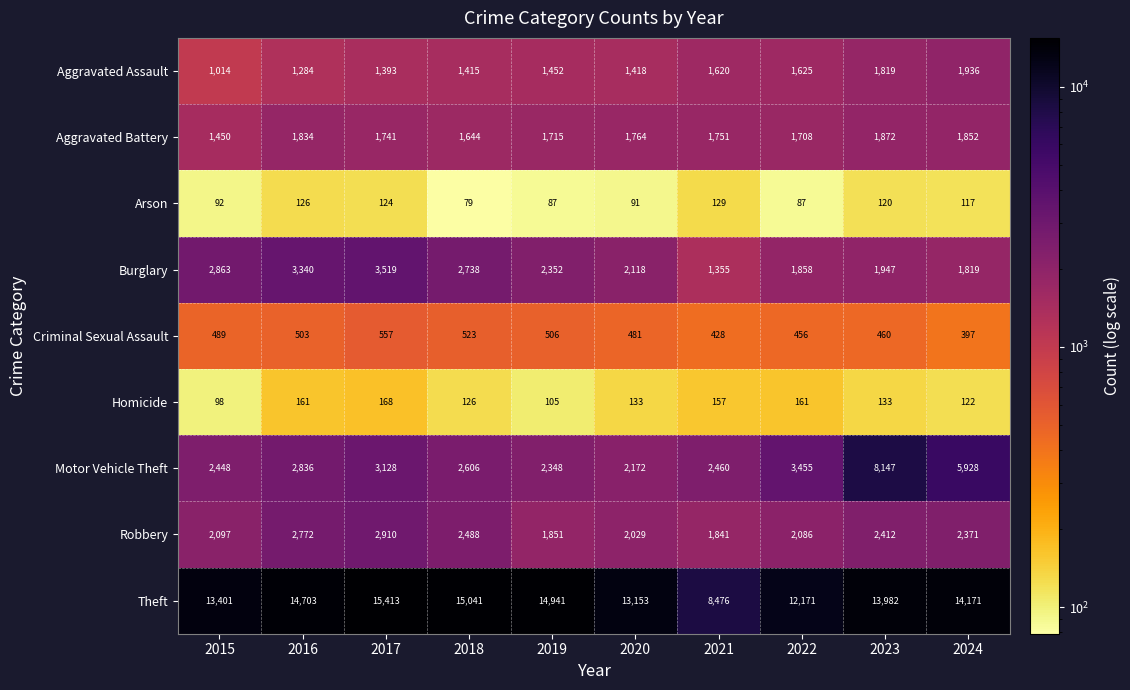

Rank the series at 2019 from highest to lowest value.

Theft, Burglary, Motor Vehicle Theft, Robbery, Aggravated Battery, Aggravated Assault, Criminal Sexual Assault, Homicide, Arson